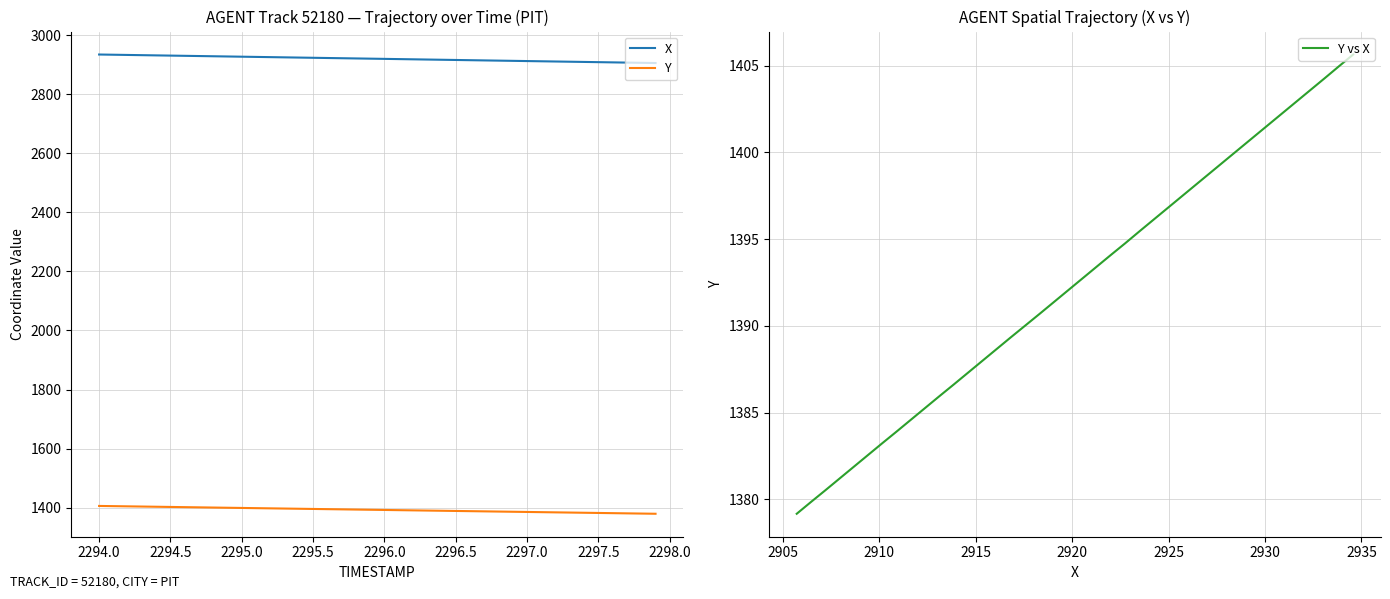

Which series has the widest spread of values?

X